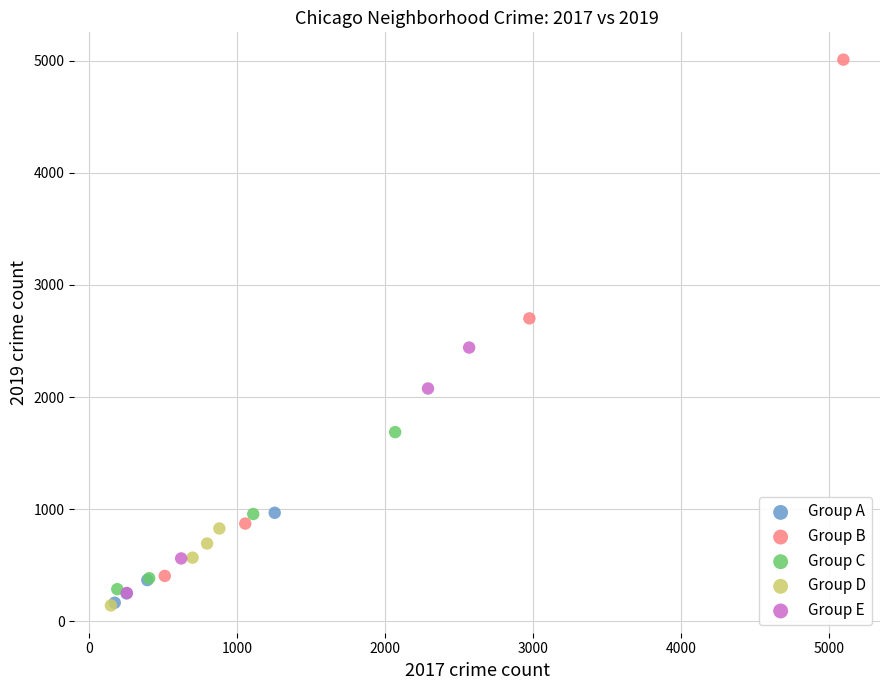

Which series contains the highest Y value?

Group B